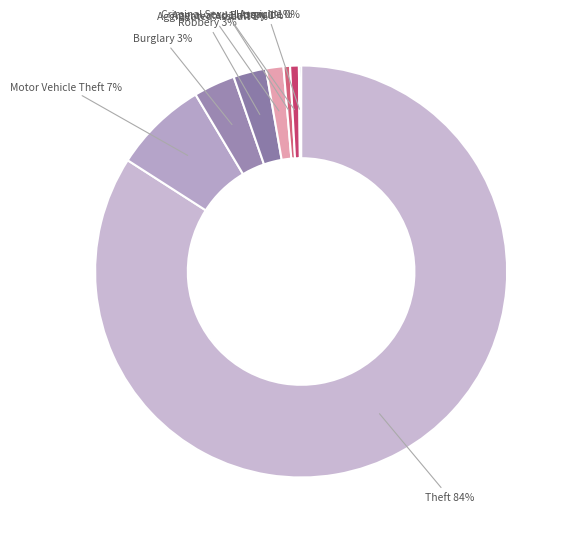

Is there any slice that represents more than half of the pie?

Yes